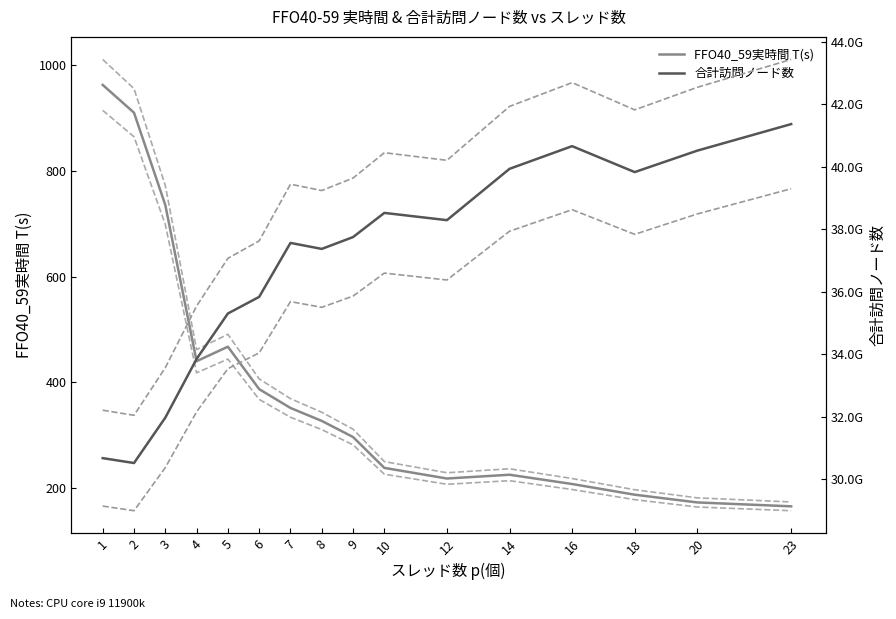

What is the value of the 合計訪問ノード数 +5% point at the 12th from the left?

41925148331.8